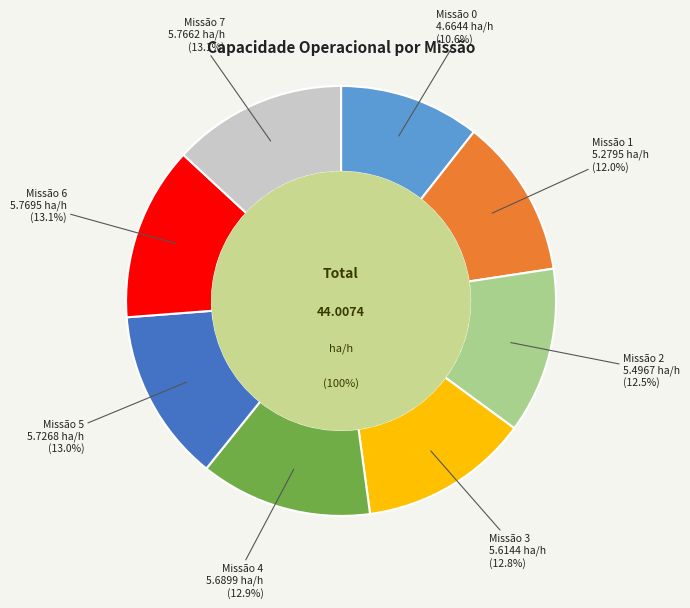

Rank the categories by value from lowest to highest.

0, 1, 2, 3, 4, 5, 7, 6